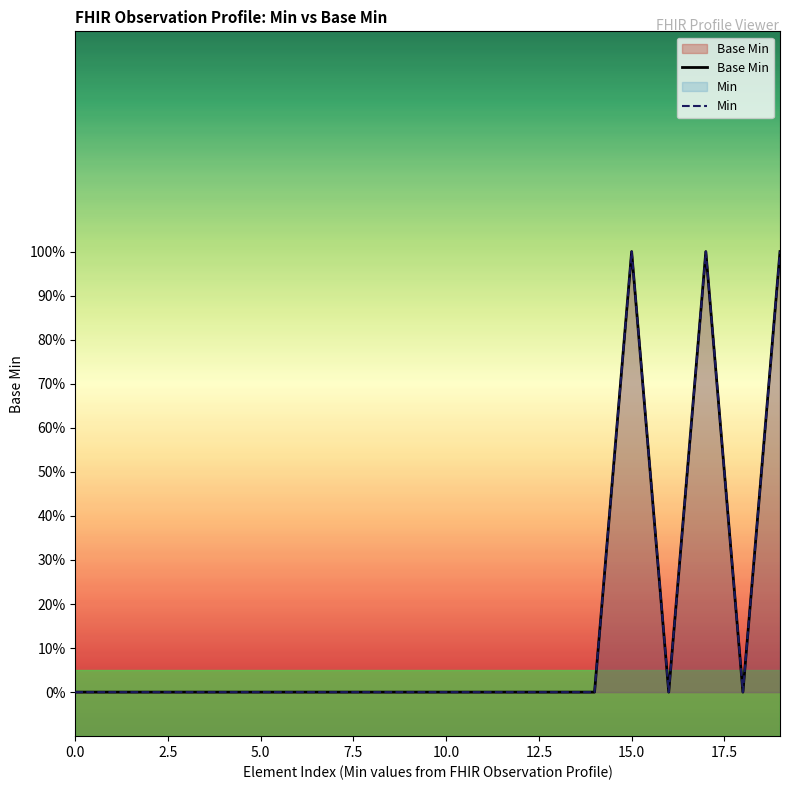

What are all the series names shown in the legend?

Base Min, Min